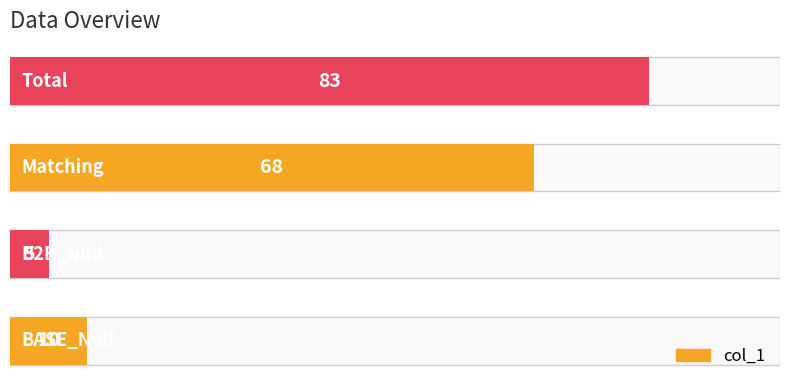

What is the maximum value shown in the chart?

83